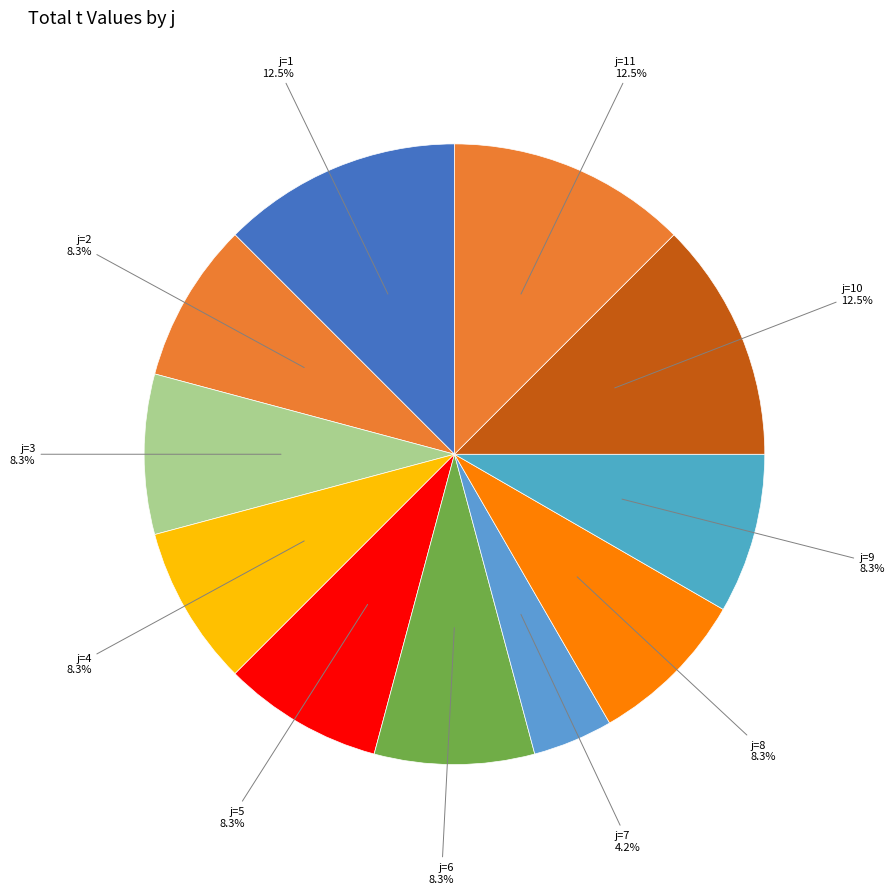

Does j=4 account for over 50% of the chart?

No